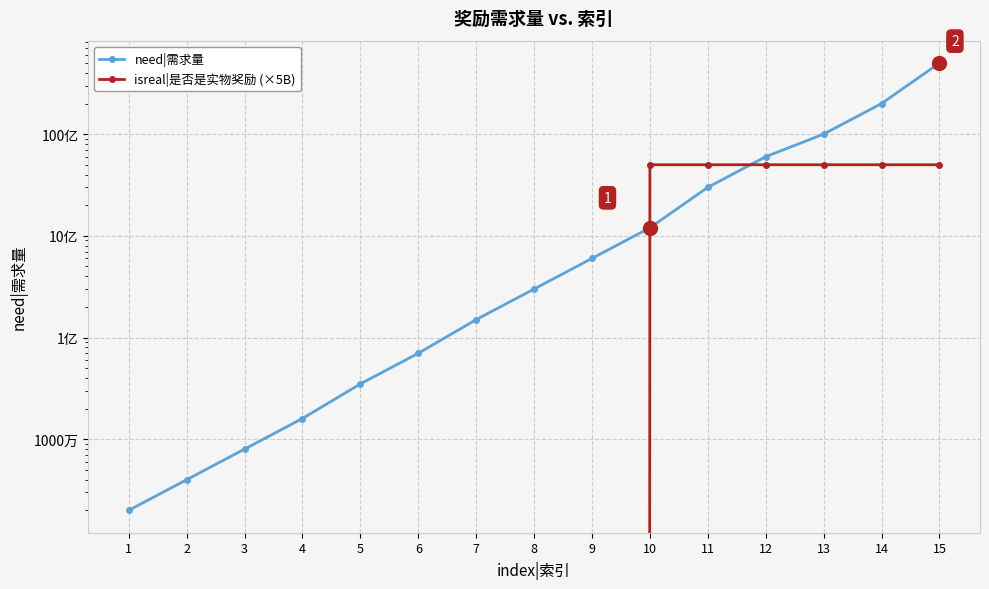

List the labels in order of isreal|是否是实物奖励 (×5B) value, largest first.

10, 11, 12, 13, 14, 15, 1, 2, 3, 4, 5, 6, 7, 8, 9